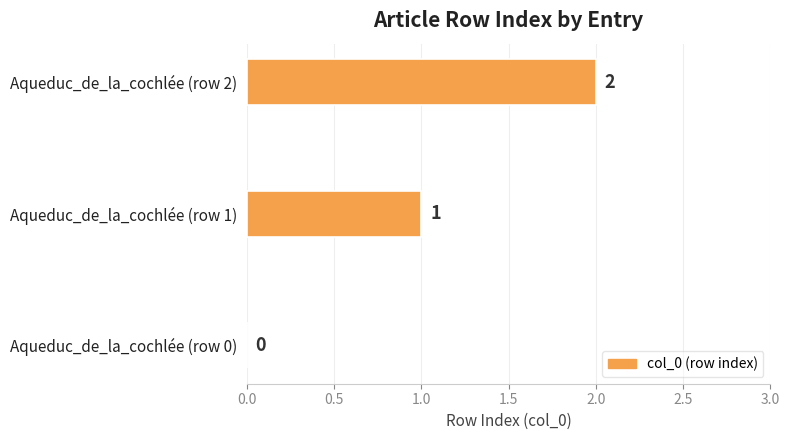

What is the sum of the values at Aqueduc_de_la_cochlée (row 2) and Aqueduc_de_la_cochlée (row 1)?

3